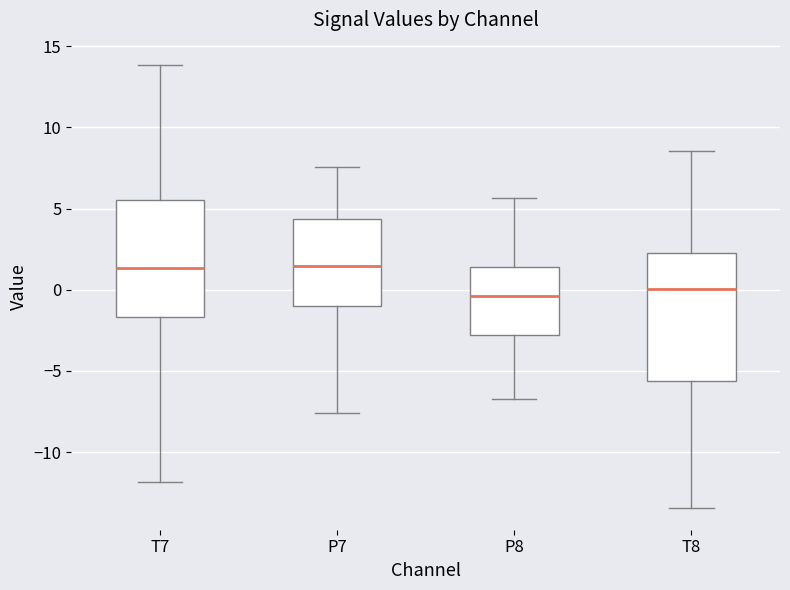

Reading left to right, read every box against the y-axis: the position of its median line, the range the box covers, and the ends of its whiskers. The values are not printed on the chart, so give them approximately, as read against the axis.

T7: median 1.5, box -1.5 to 5.5, whiskers -12.0 to 14.0
P7: median 1.5, box -1.0 to 4.5, whiskers -7.5 to 7.5
P8: median -0.5, box -3.0 to 1.5, whiskers -6.5 to 5.5
T8: median 0.0, box -5.5 to 2.5, whiskers -13.5 to 8.5